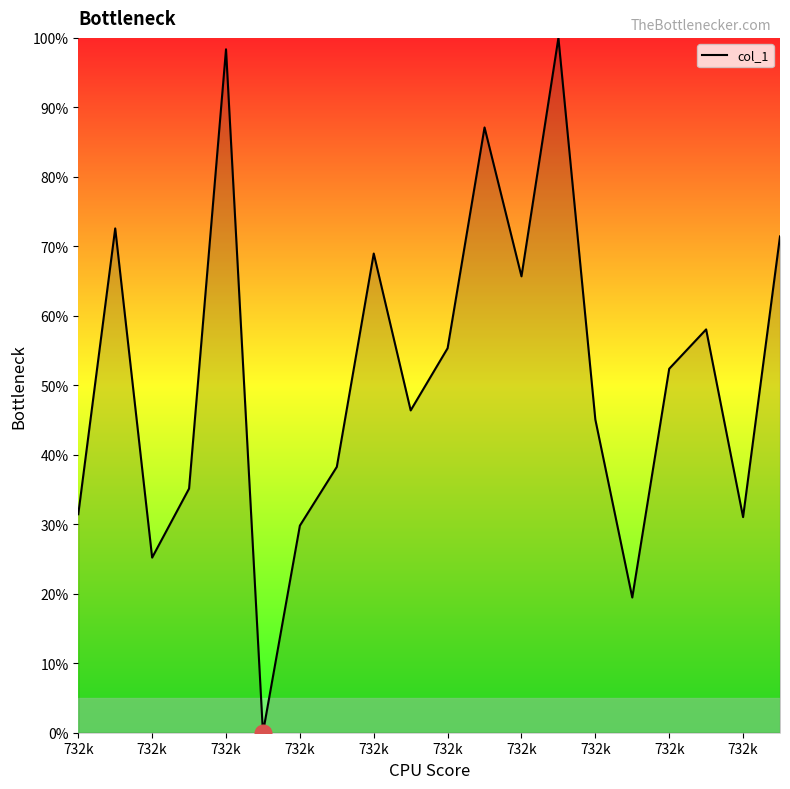

What is the maximum value shown in the chart?

100.0